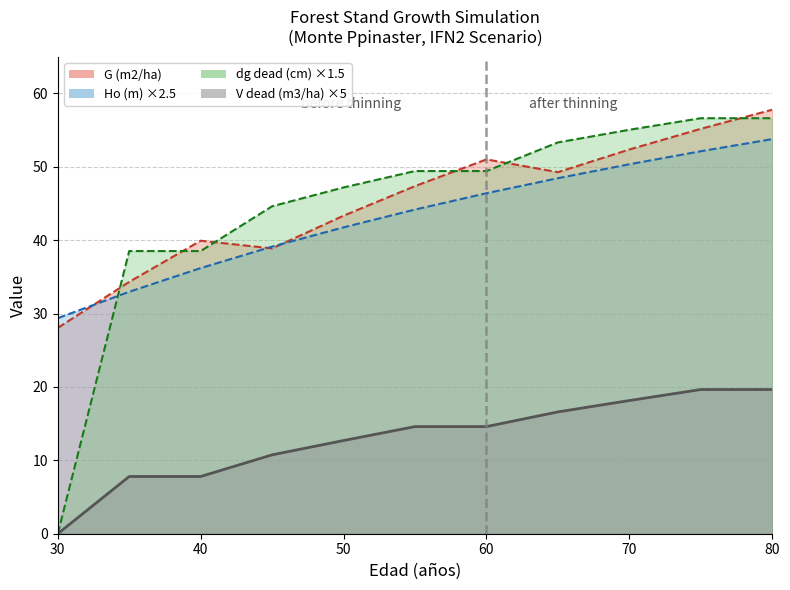

Is the value of Ho (m) at 80 greater than the value of V_dead (m3/ha) at 55?

Yes